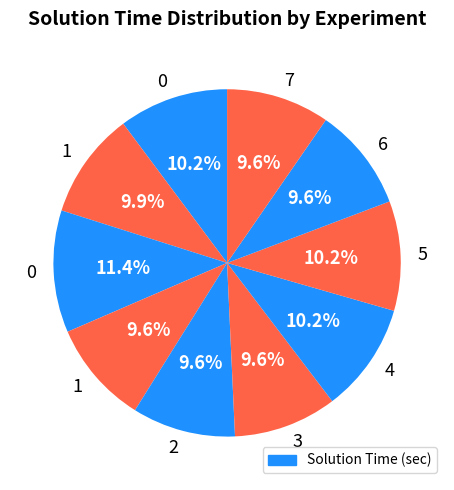

To the nearest percent, what is the difference between the largest and smallest slice percentages?

2%